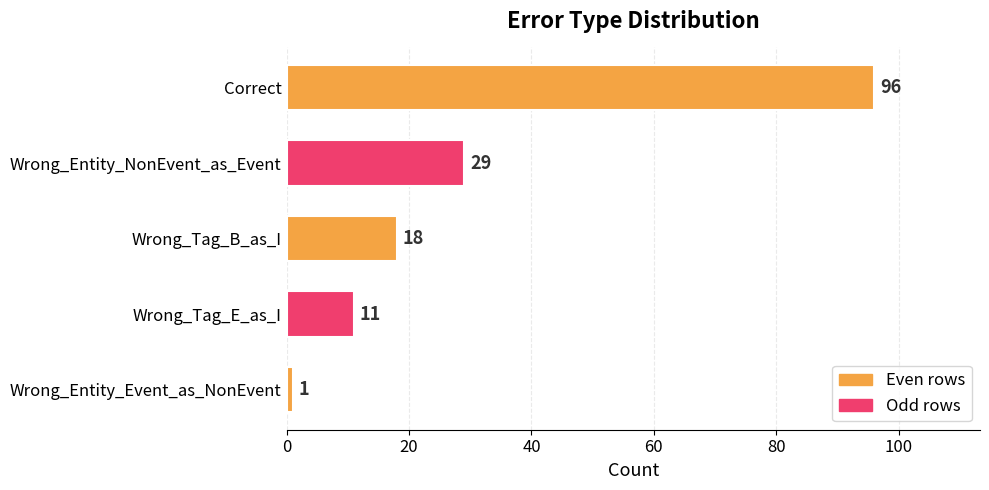

What is the greatest value displayed?

96